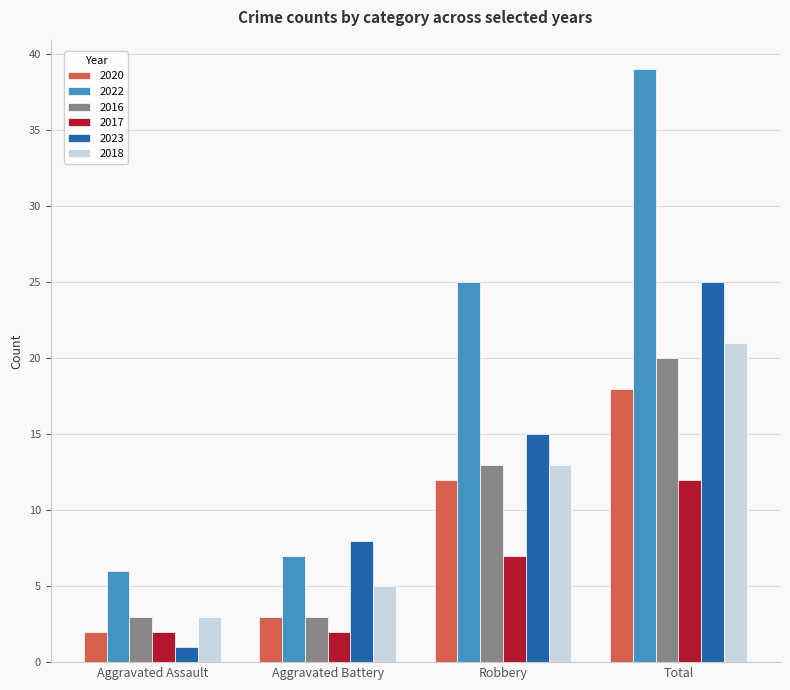

Which series changed the most between Aggravated Battery and Robbery?

2022